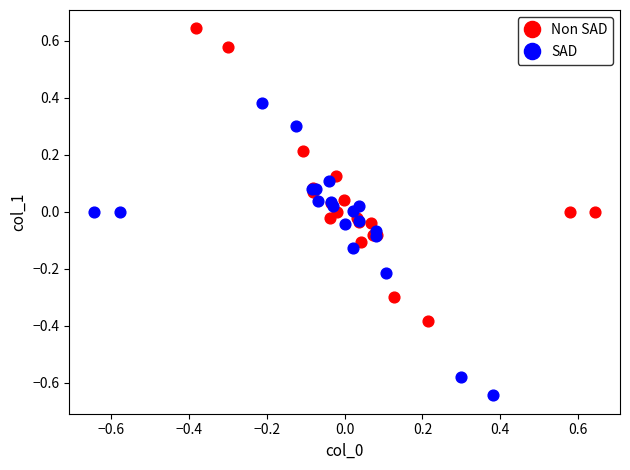

Which series contains the lowest Y value?

SAD